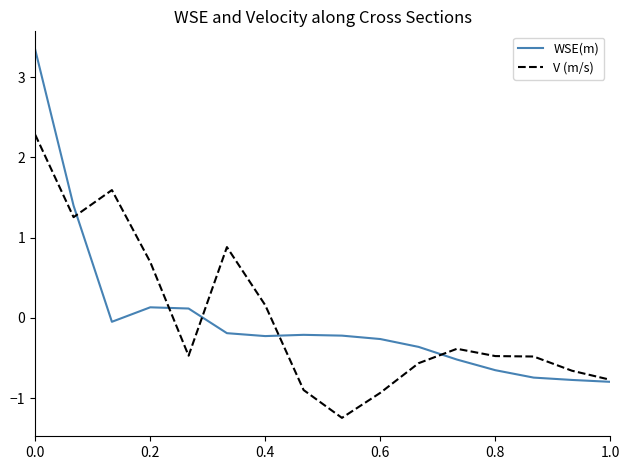

How many distinct data groups are displayed?

2